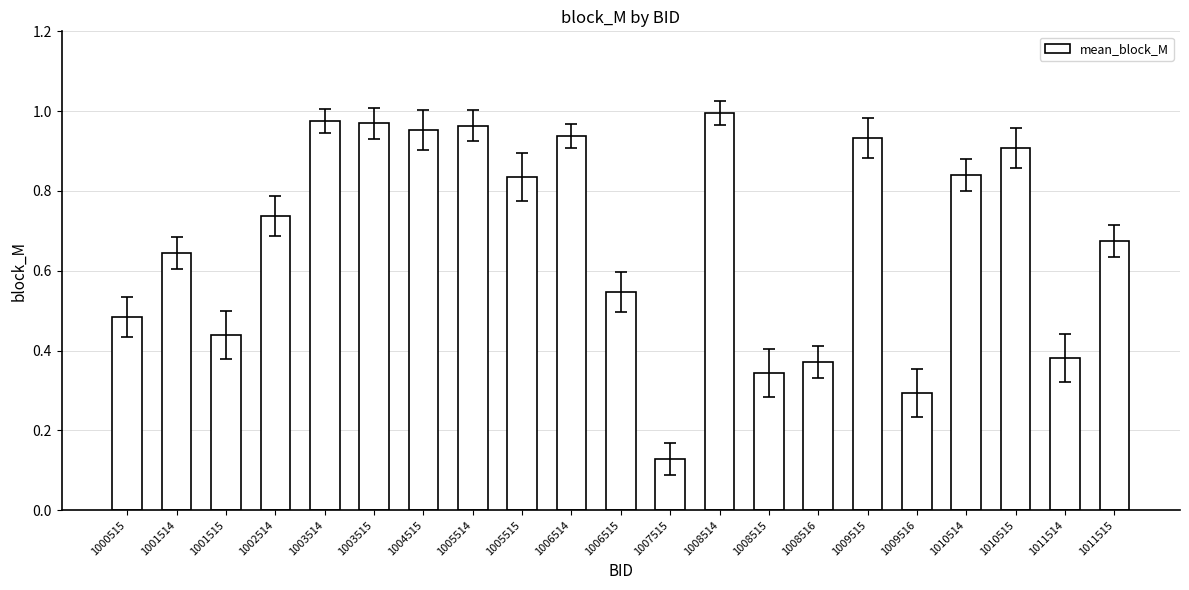

Count the number of categories in the chart.

21